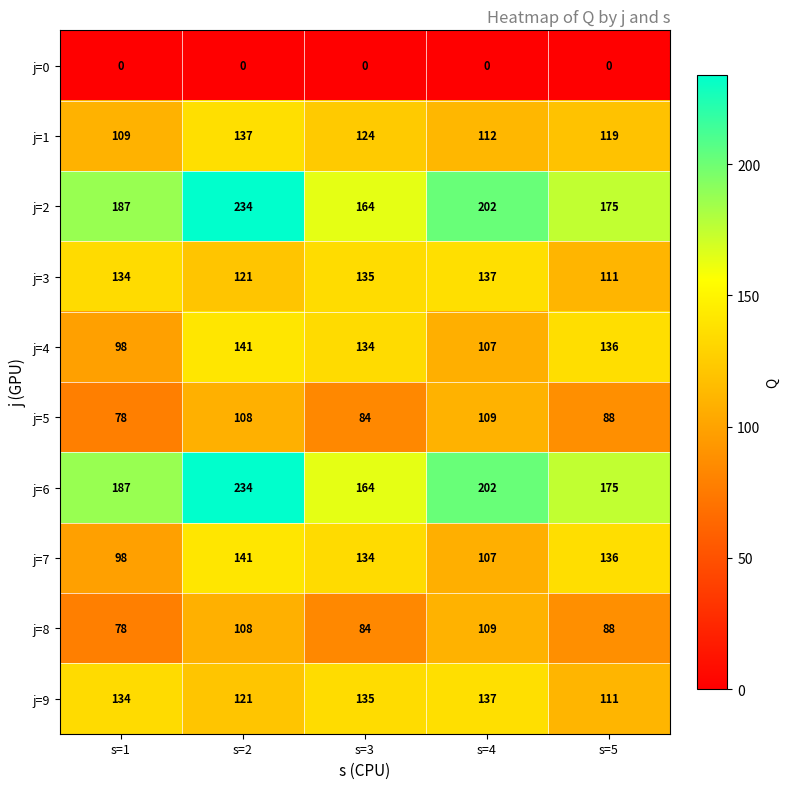

What is the difference between the second highest and second lowest values in the j=9 series?

14